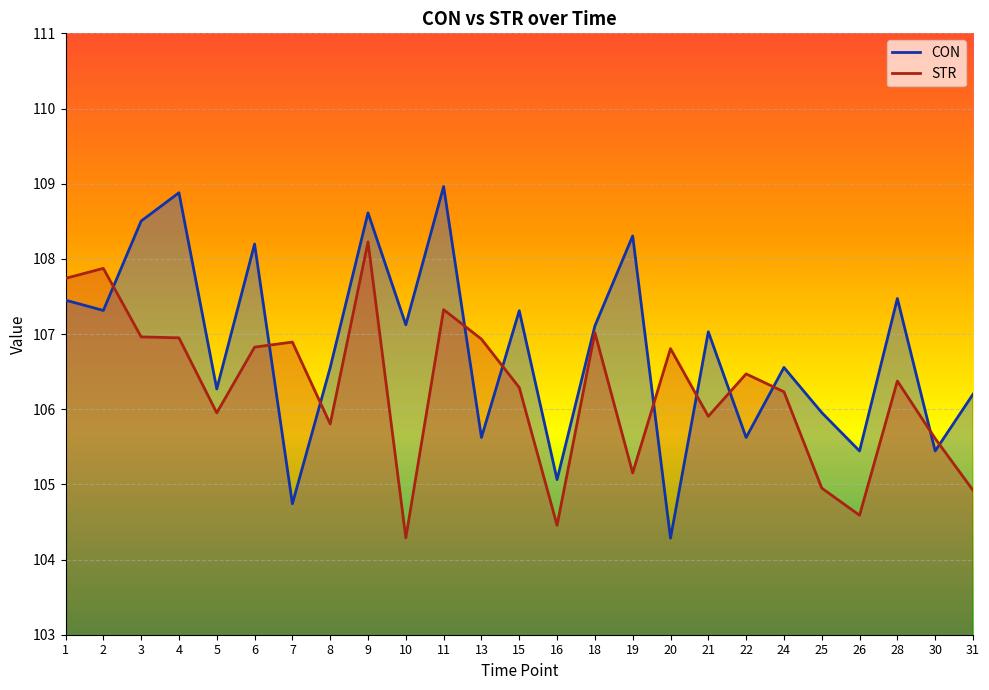

Where is the first local maximum for CON?

4